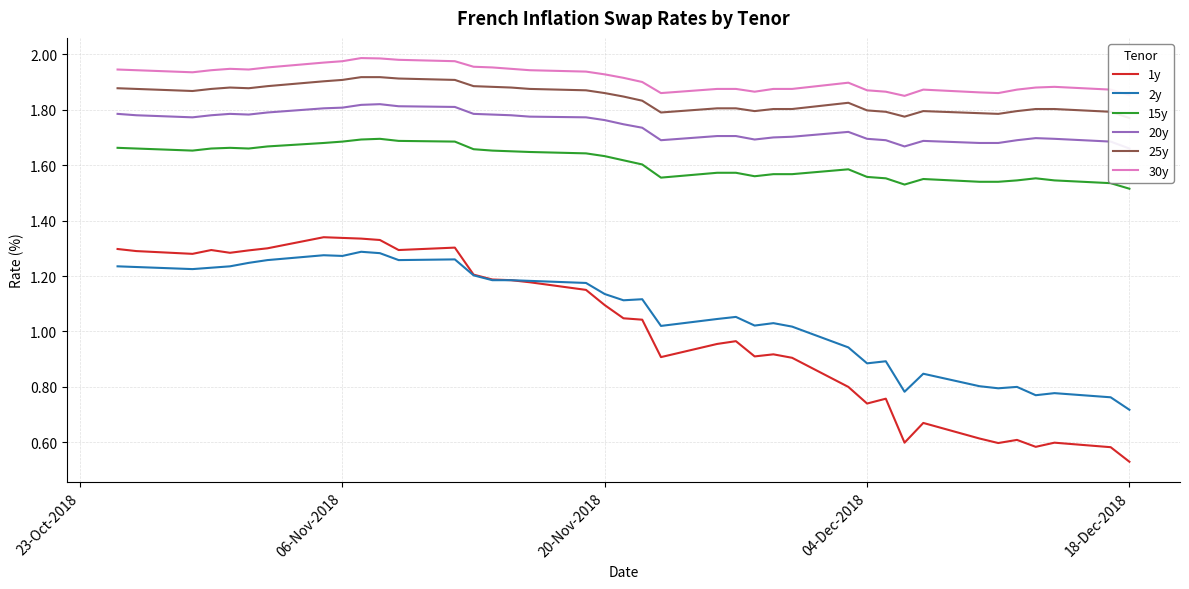

Does the chart display data point markers on the line(s)?

No